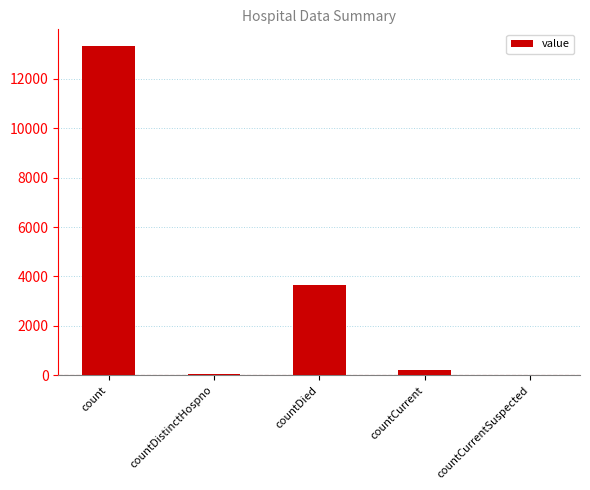

Is it true that the value at countDied is 3669?

True